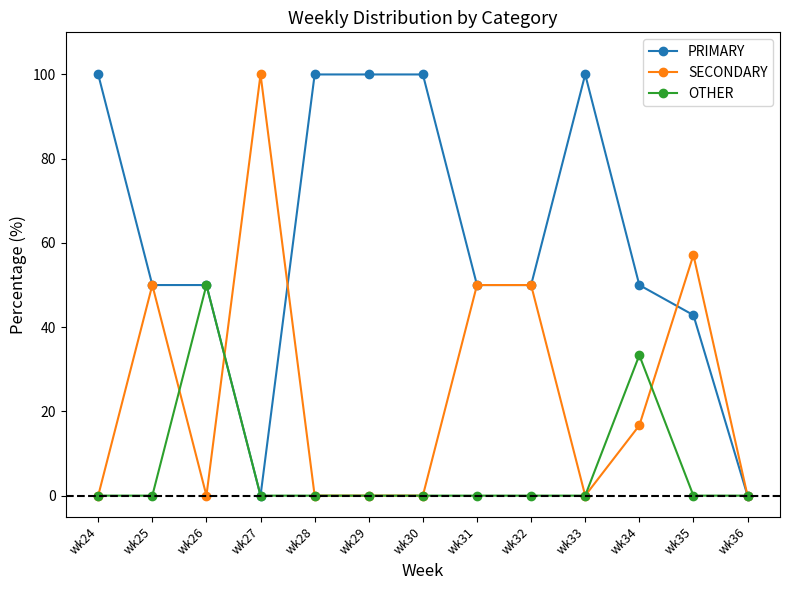

How many lines are shown in the chart?

3